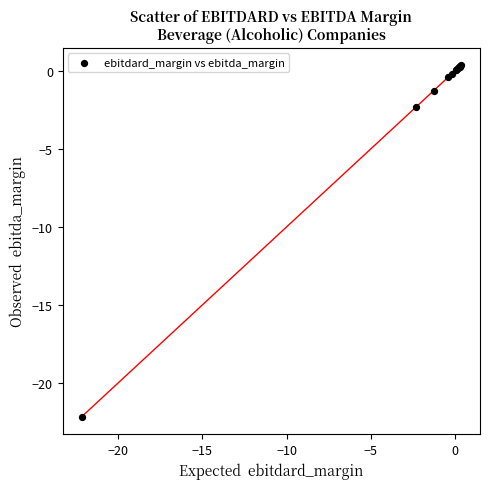

What Y value in the scatter plot is closest to -10?

-2.3